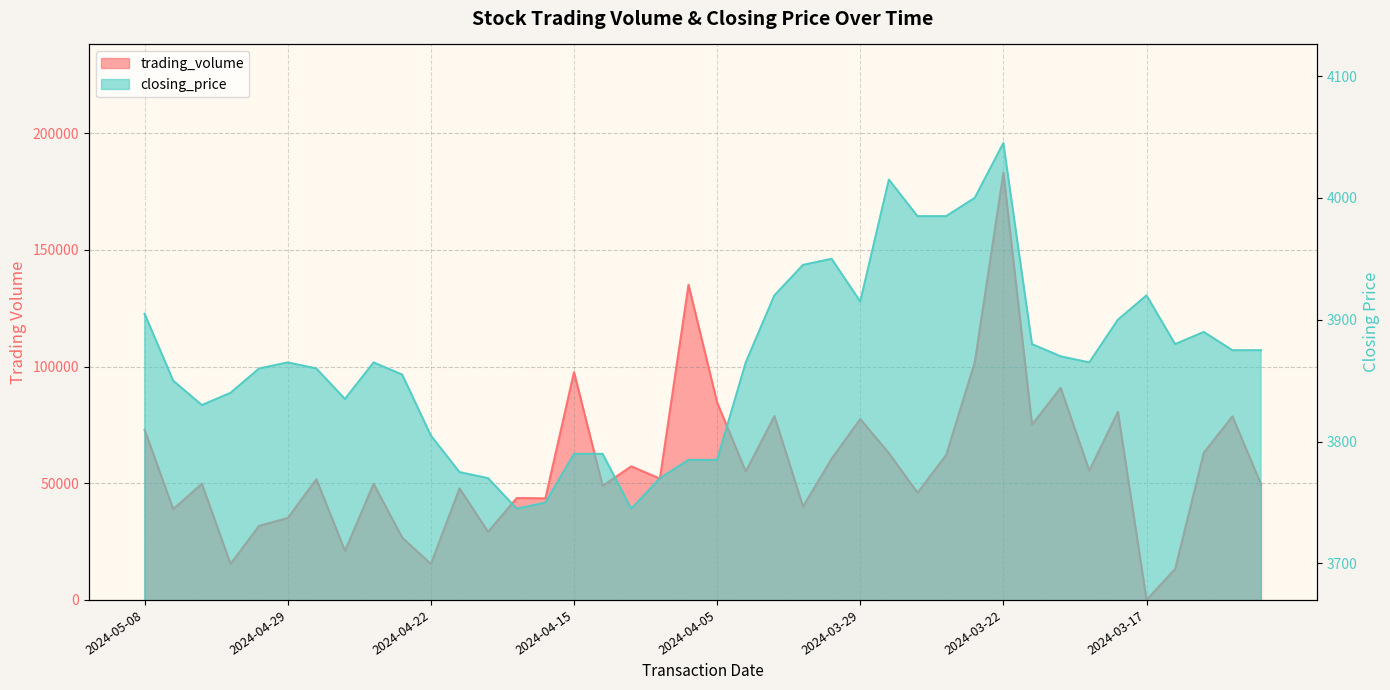

The value of closing_price at 2024-03-25 is 4000. True or false?

True